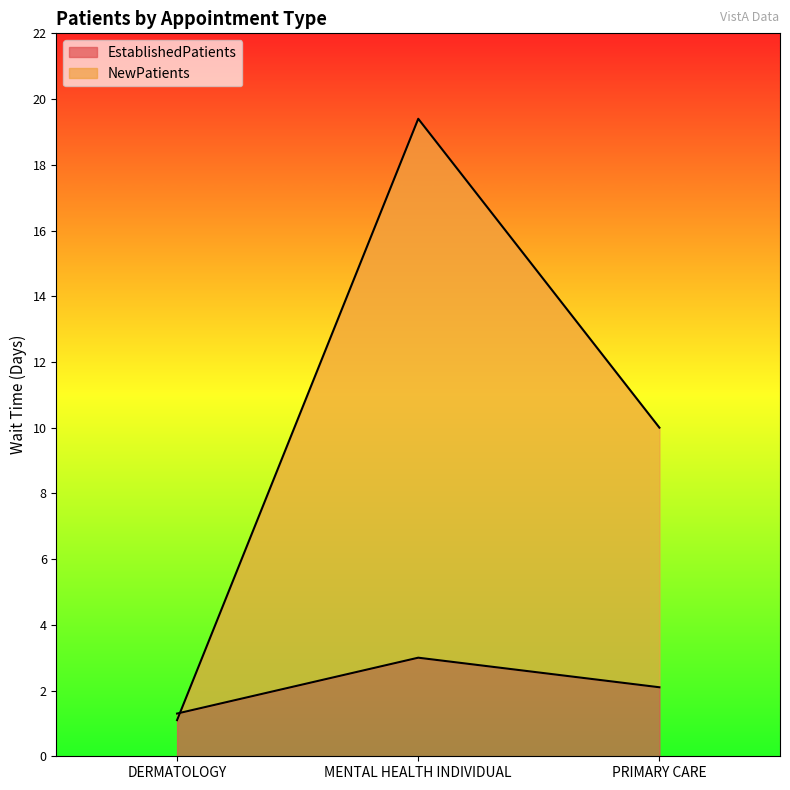

The NewPatients series shows 10.0 at PRIMARY CARE. True or false?

True